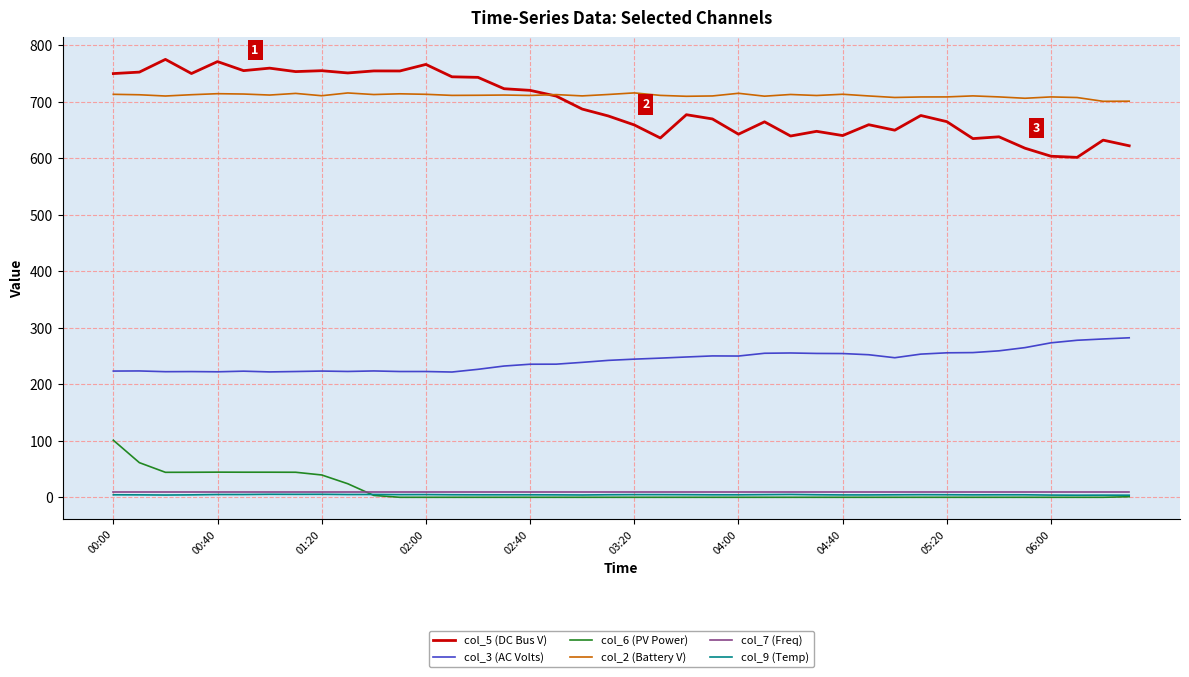

Which series has the widest spread of values?

col_5 (DC Bus V)